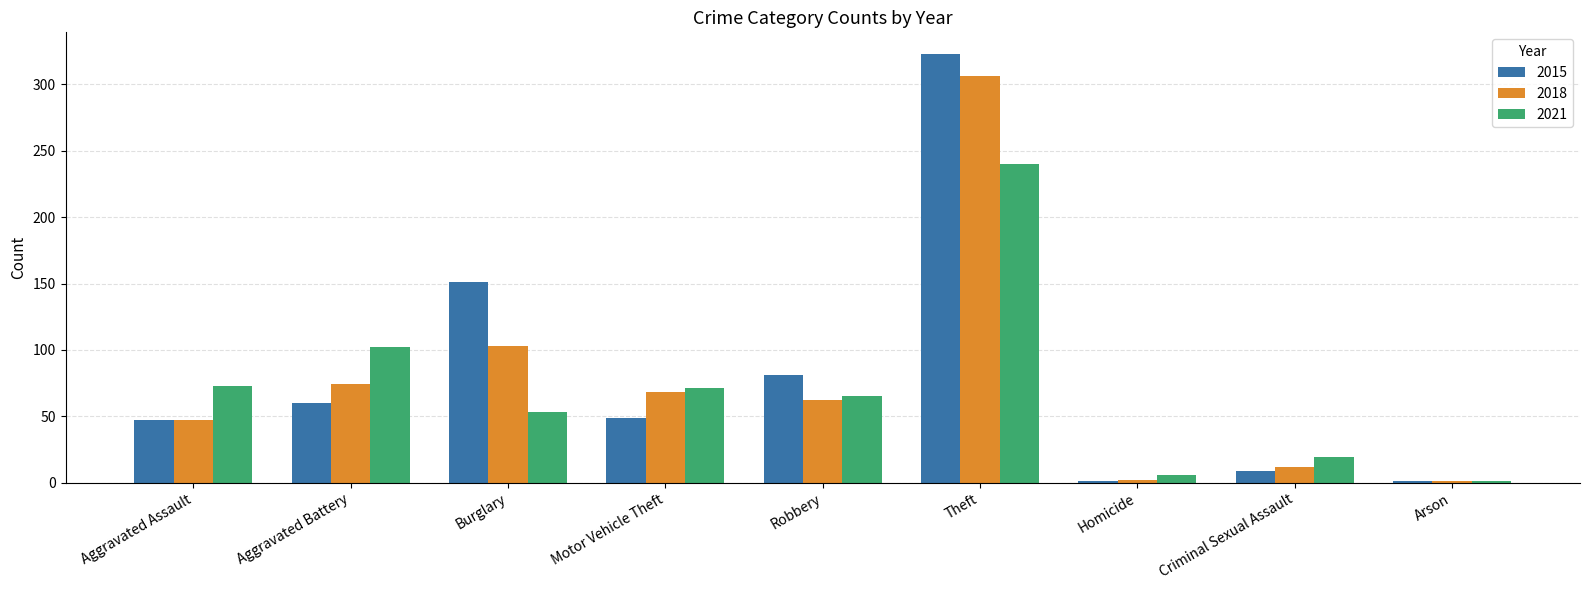

What are all the series names shown in the legend?

2015, 2018, 2021